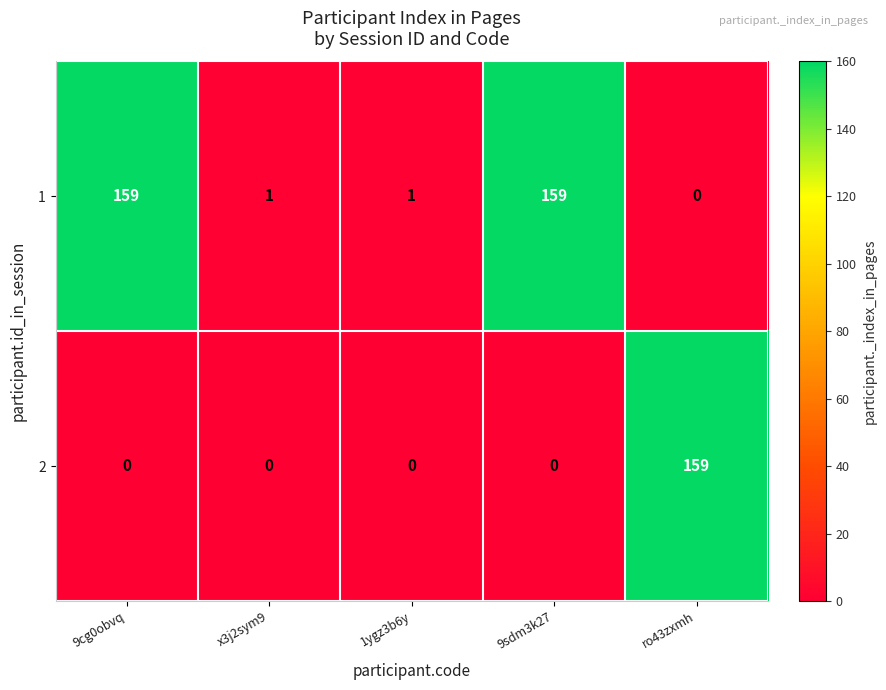

List the series in order of their overall mean, highest first.

1, 2